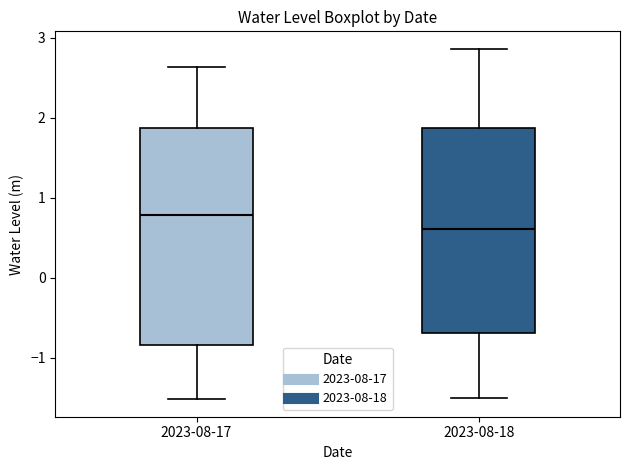

Which box has the highest median line?

2023-08-17